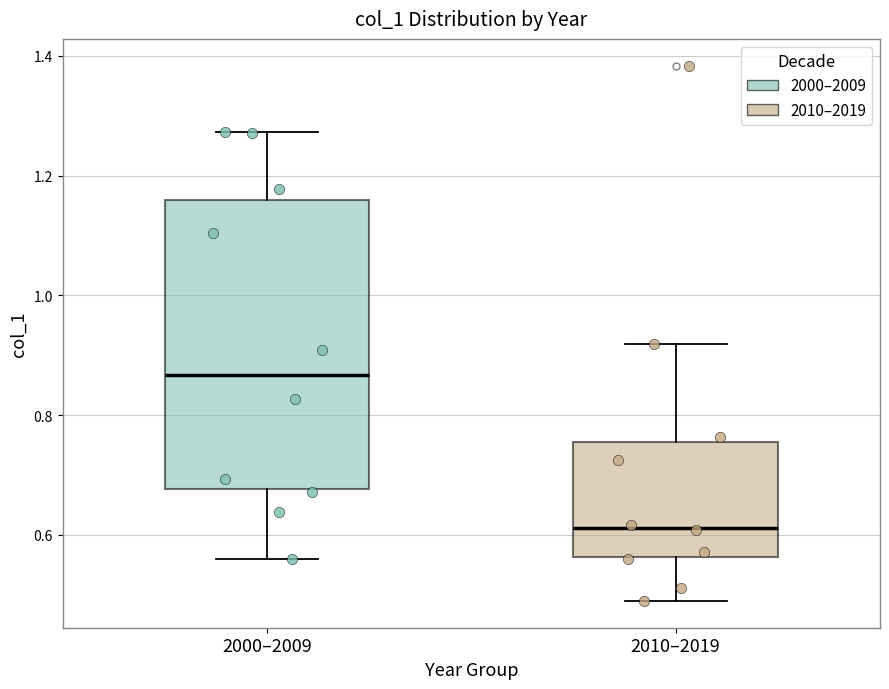

Reading left to right, transcribe this box plot: for each box, give where its median line is, the range the box spans, and where its two whiskers end, as read against the y-axis. The values are not printed on the chart, so give them approximately, as read against the axis.

2000–2009: median 0.86, box 0.68 to 1.16, whiskers 0.56 to 1.28
2010–2019: median 0.62, box 0.56 to 0.76, whiskers 0.48 to 0.92